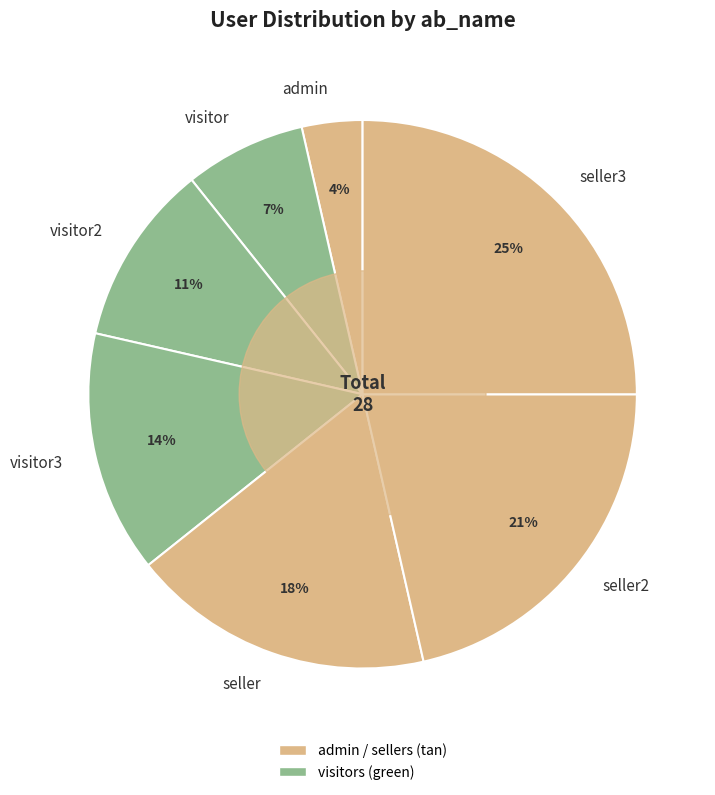

What percentage is the visitor slice, to the nearest percent?

7%